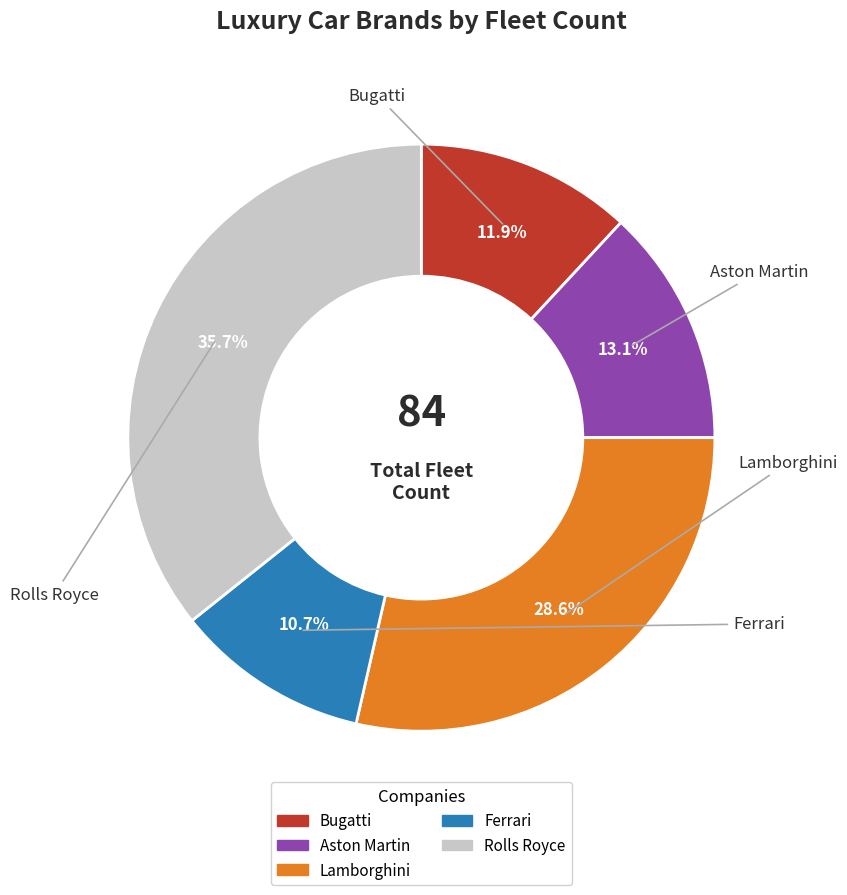

To the nearest percent, what is the difference between the Lamborghini and Bugatti slice percentages?

17%